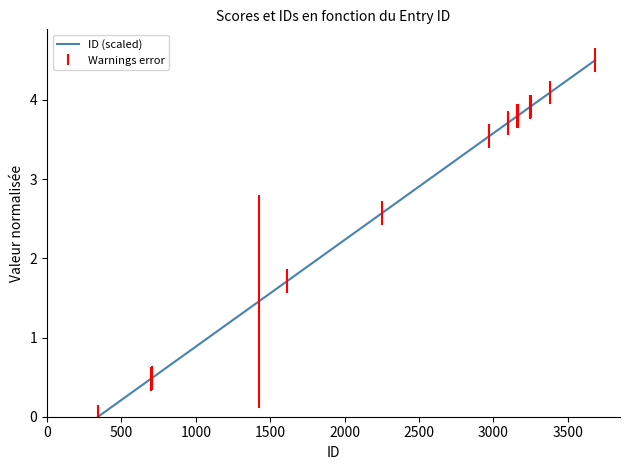

What is the greatest value displayed?

4.5